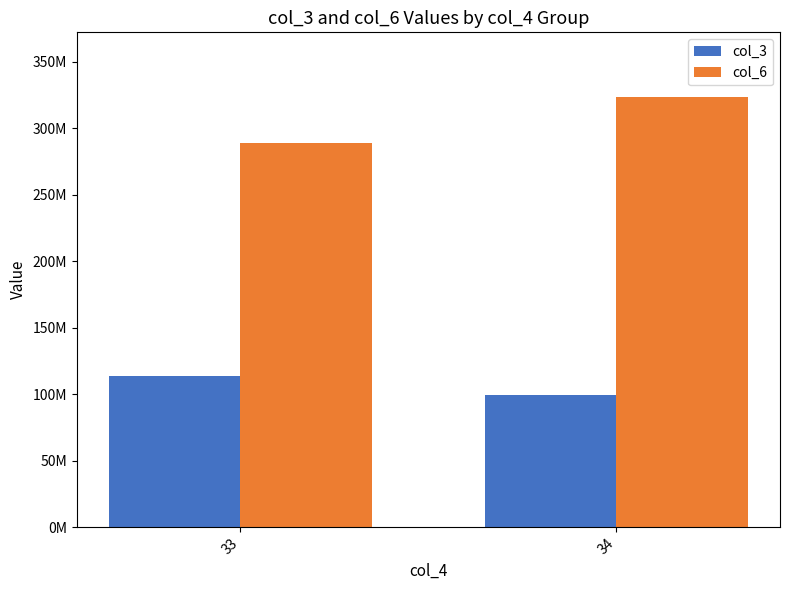

What is the difference between the maximum and minimum values in the col_6 series?

34965556.6